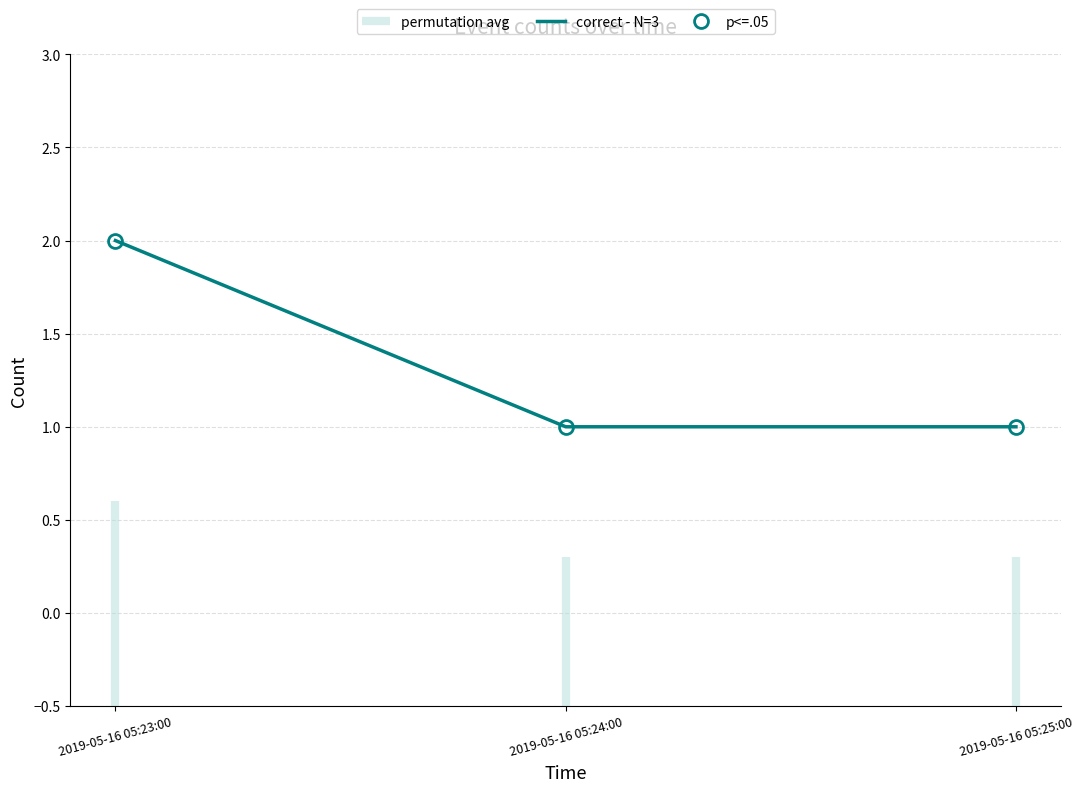

Is it true that the value at 2019-05-16 05:23:00 is 3?

False